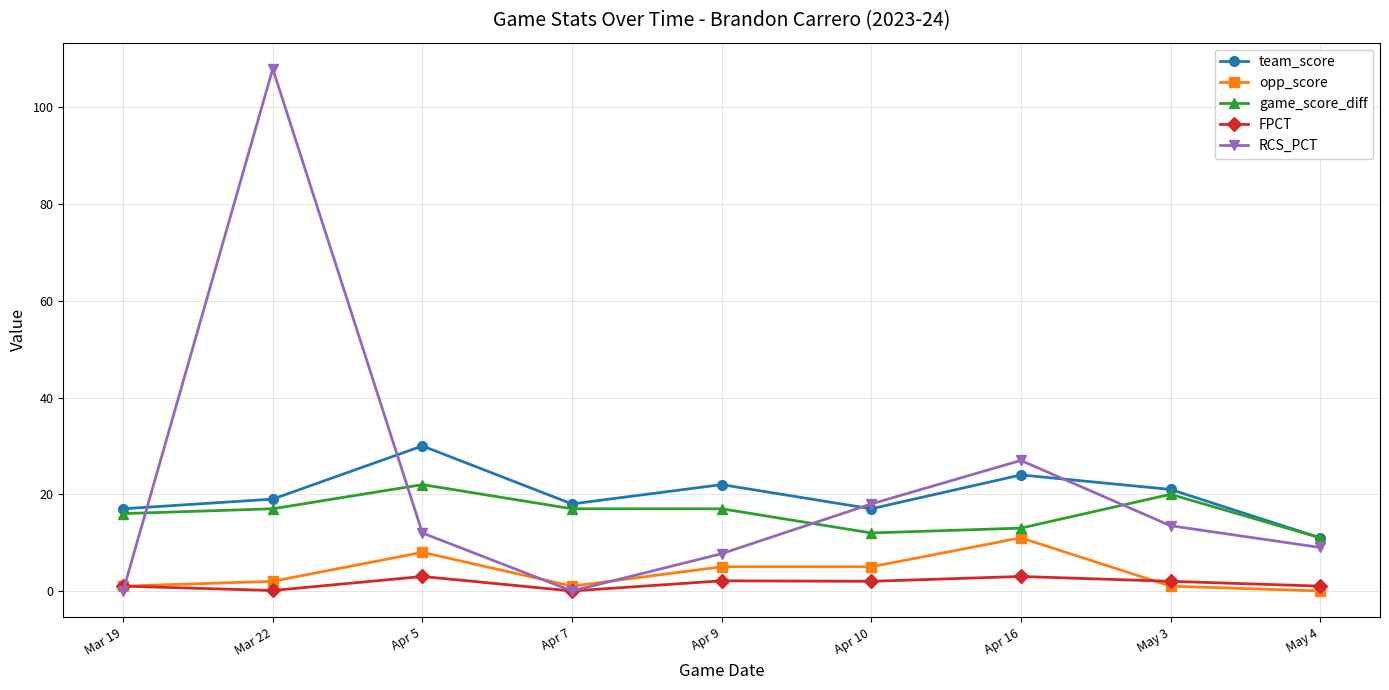

What is the sum of the FPCT values at Mar 19 and Apr 5?

4.0